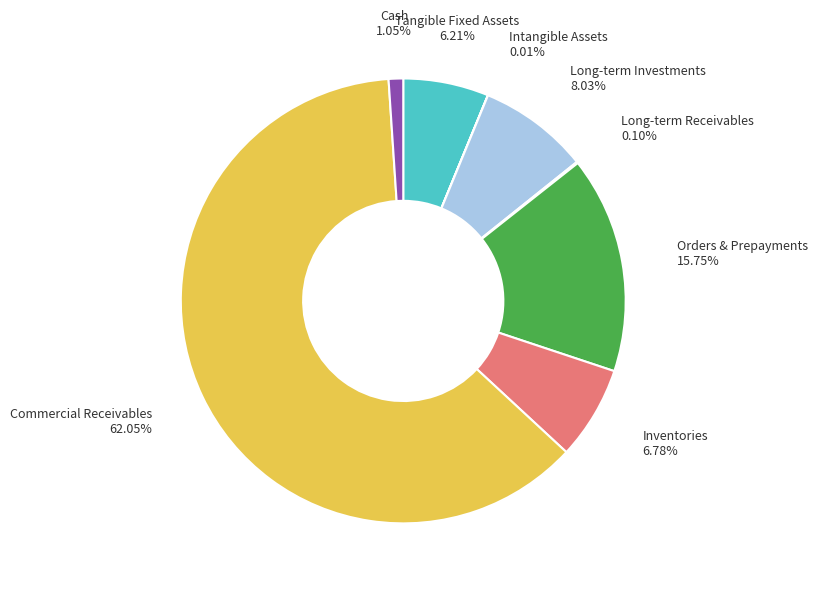

Between Long-term Investments and Inventories, which is larger?

Long-term Investments